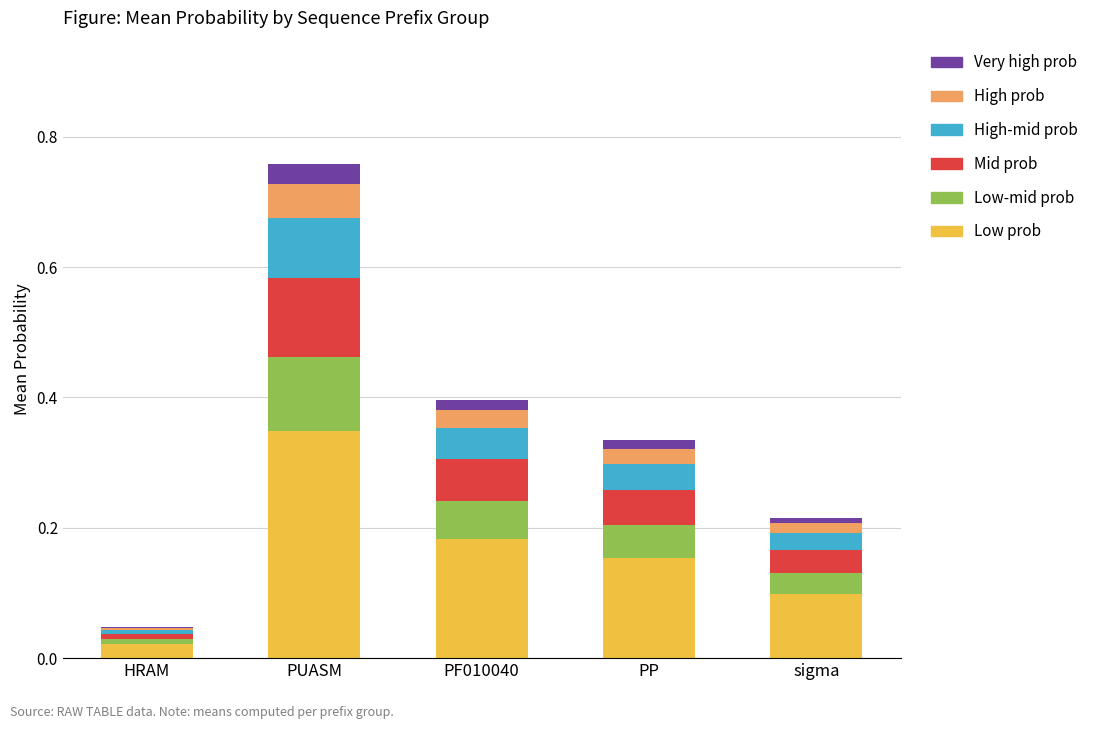

At which label does Low prob reach its peak?

PUASM